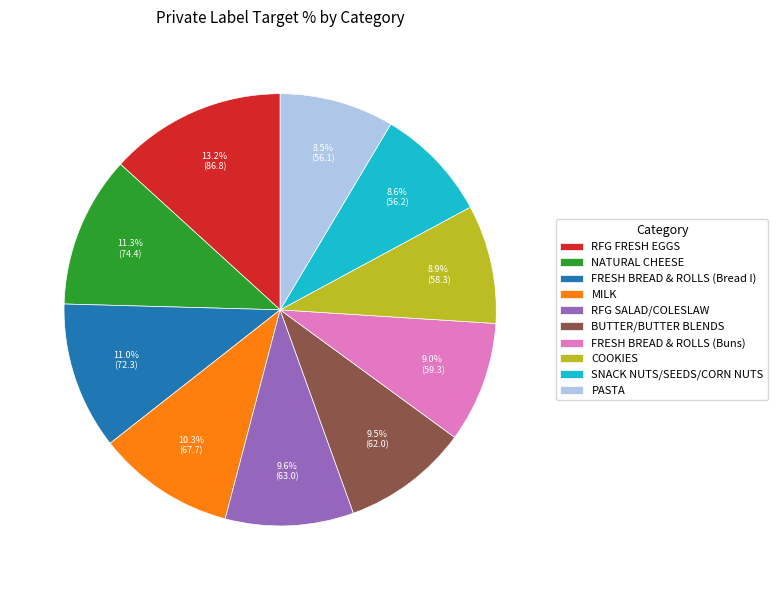

Is there a majority slice in this chart?

No